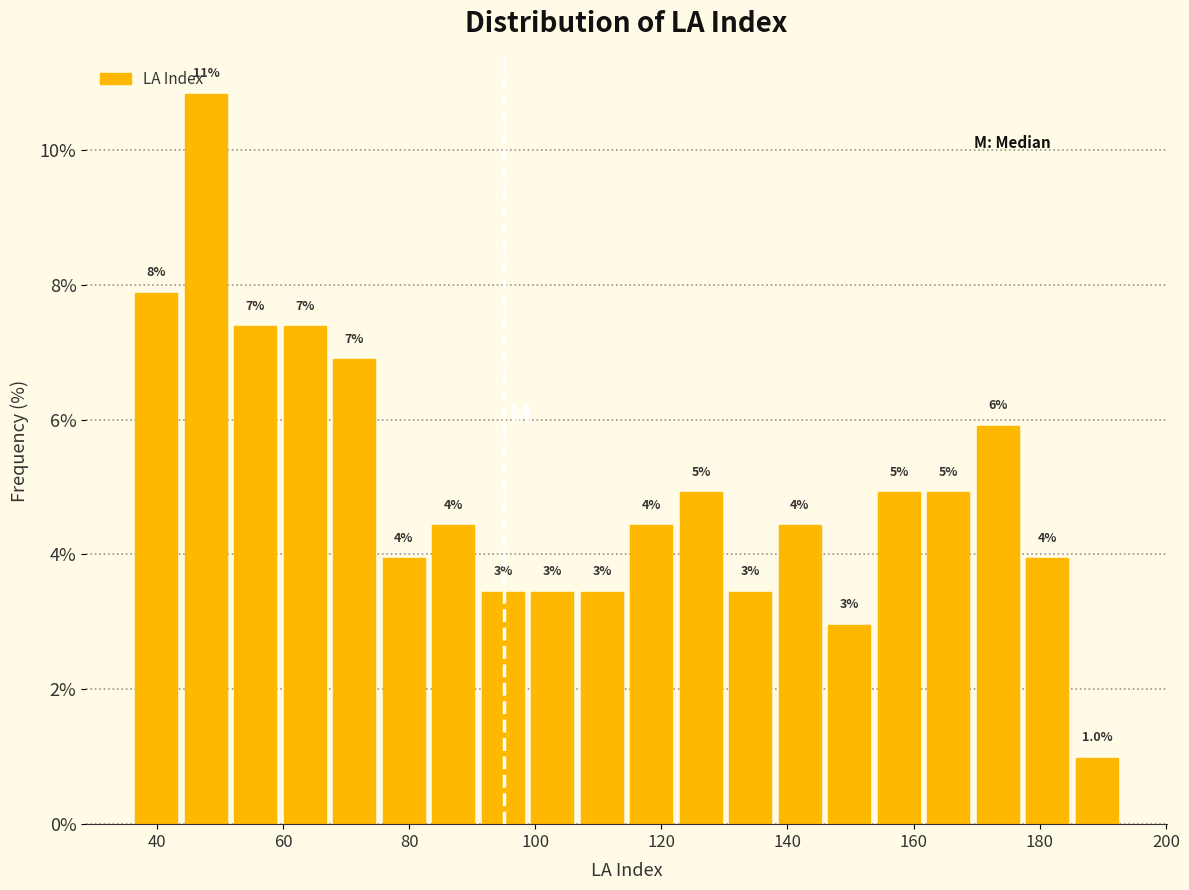

Around what value on the x-axis is the tallest bar? Give the approximate position of its centre, as read against the axis.

48